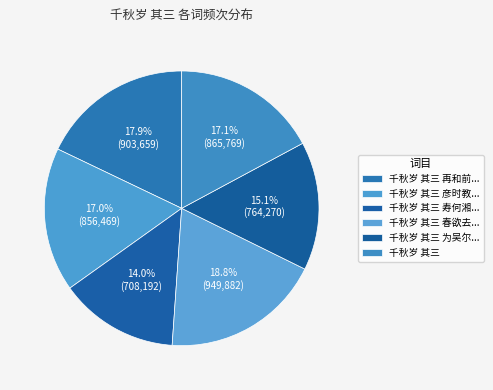

How many segments does this pie chart have?

6